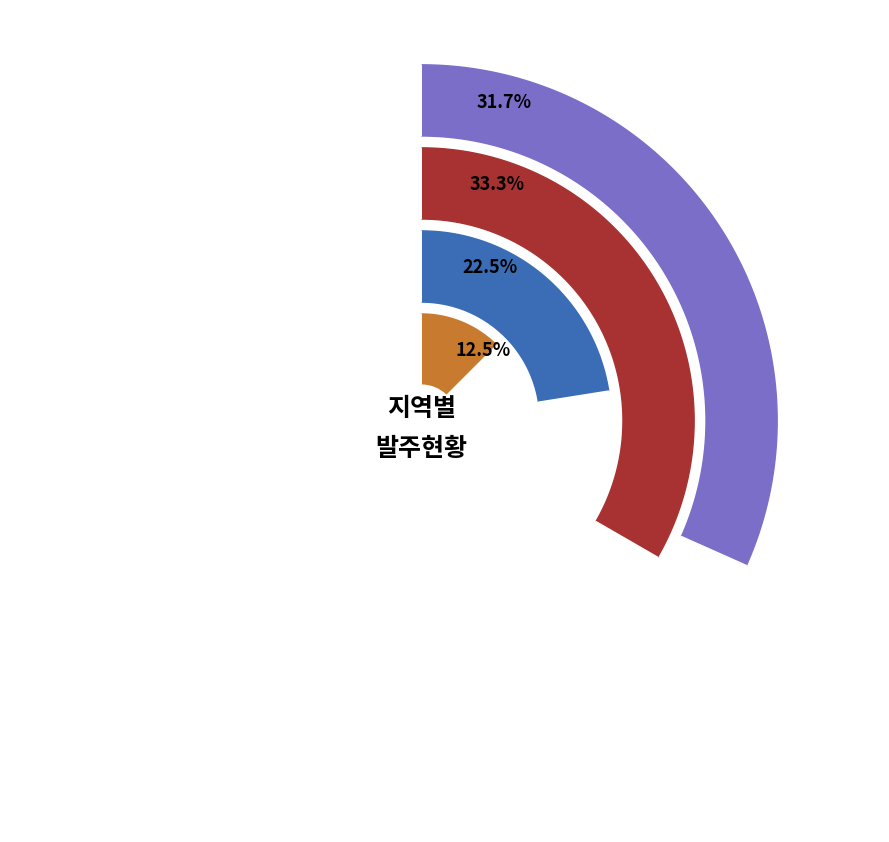

What is the ratio of the value at 충북 to the value at 전북?

0.7